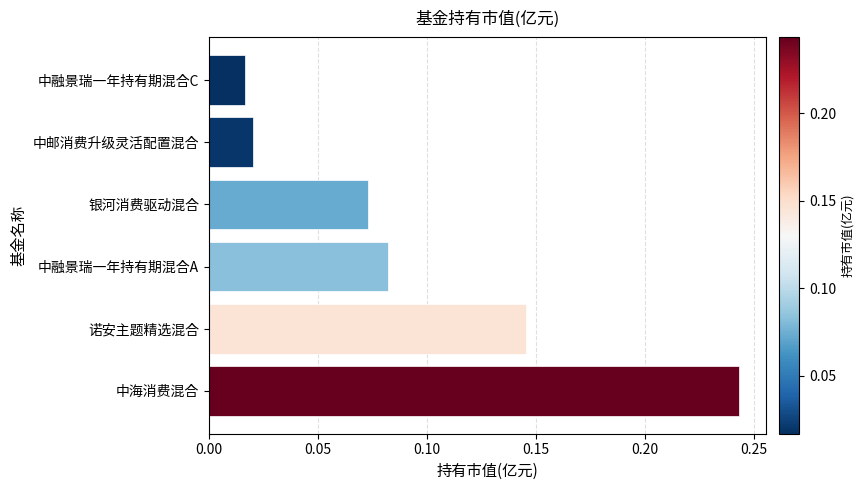

Does the chart contain stacked bars?

No